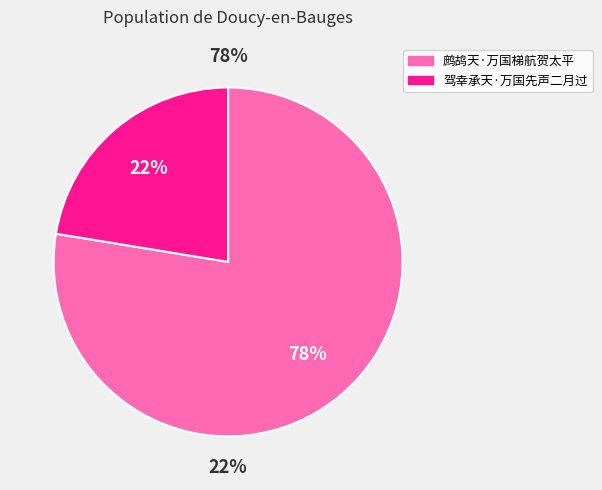

Which category accounts for the majority?

鹧鸪天·万国梯航贺太平